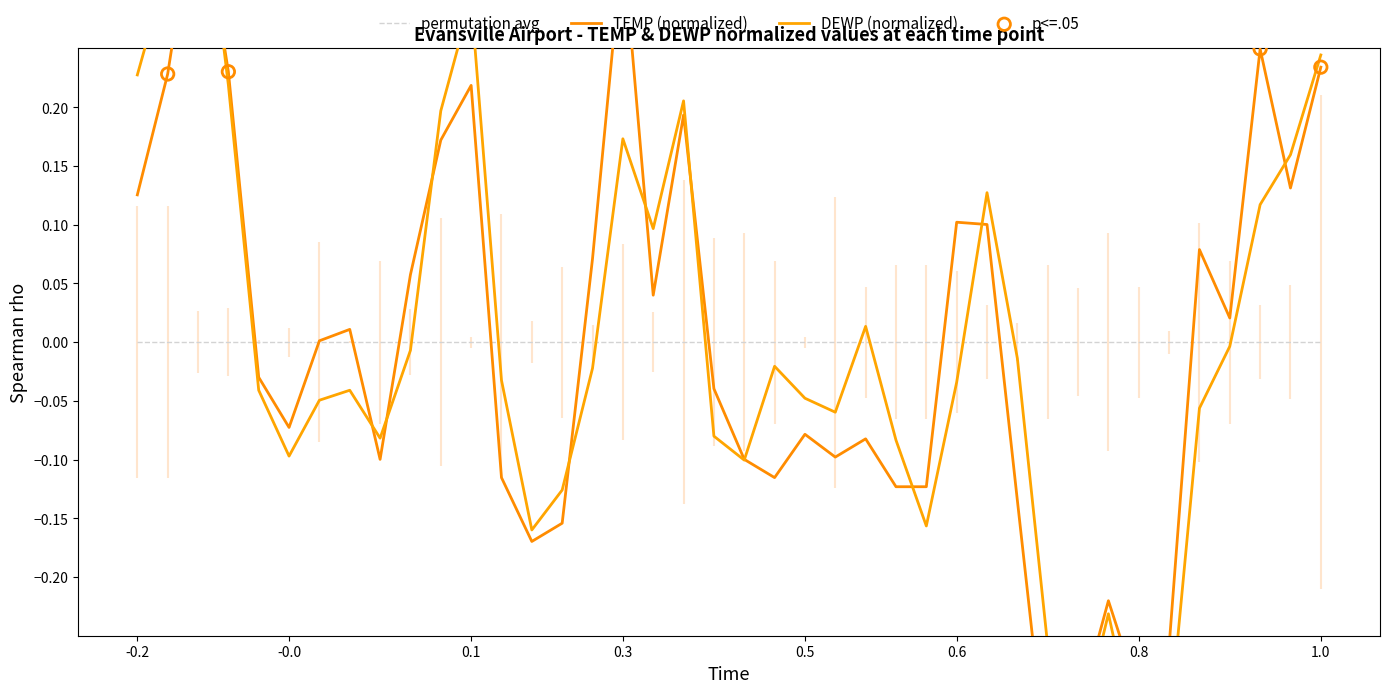

Which series has the largest Y range (max minus min)?

DEWP